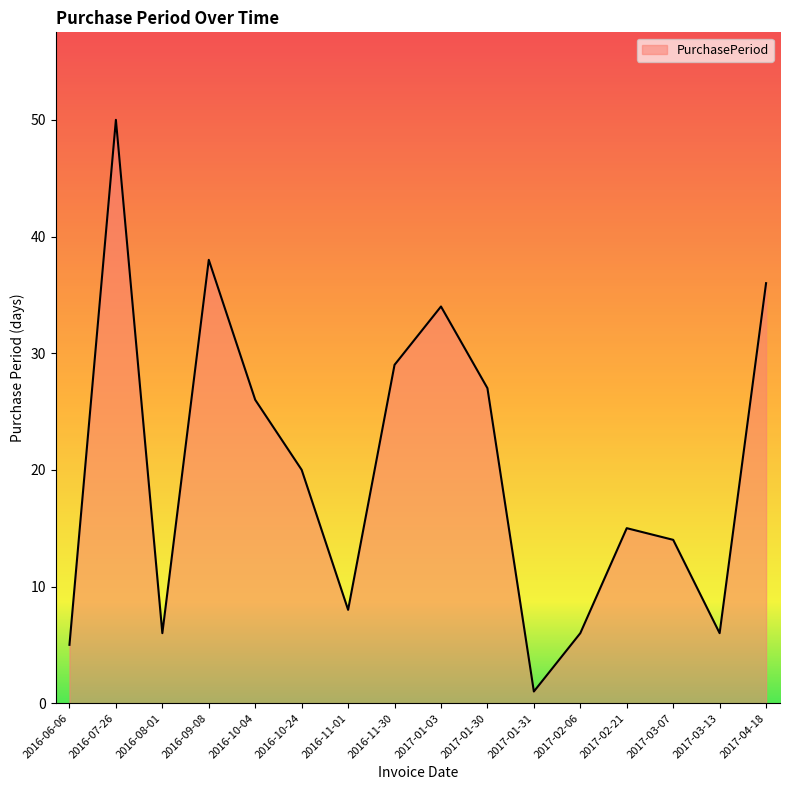

Where is the first local minimum?

2016-08-01